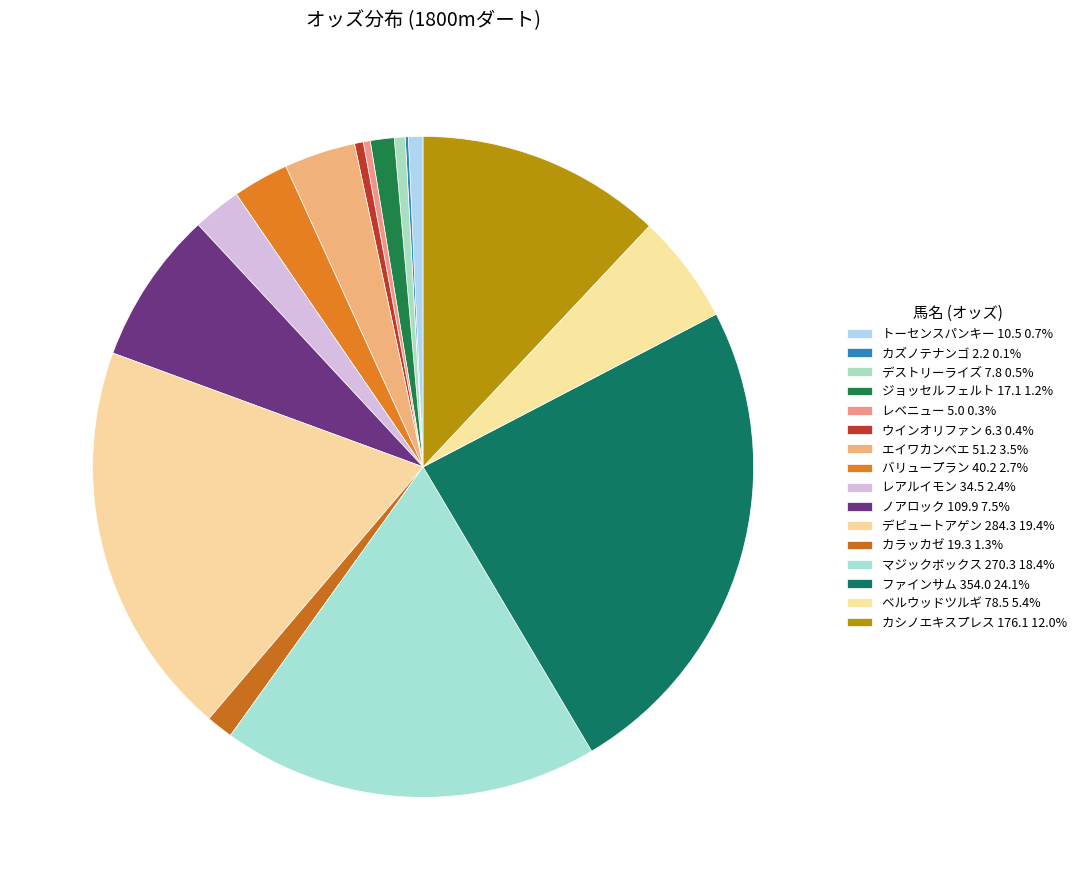

To the nearest percent, what is the difference between the ファインサム 354.0 and ウインオリファン 6.3 slice percentages?

24%